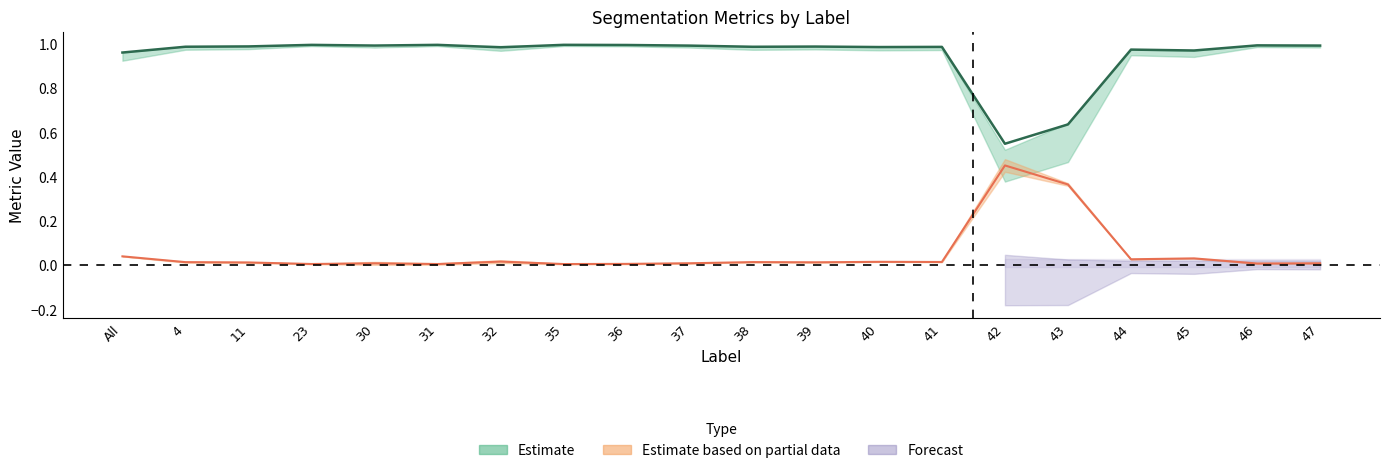

What is the sum of all Dice values?

18.9